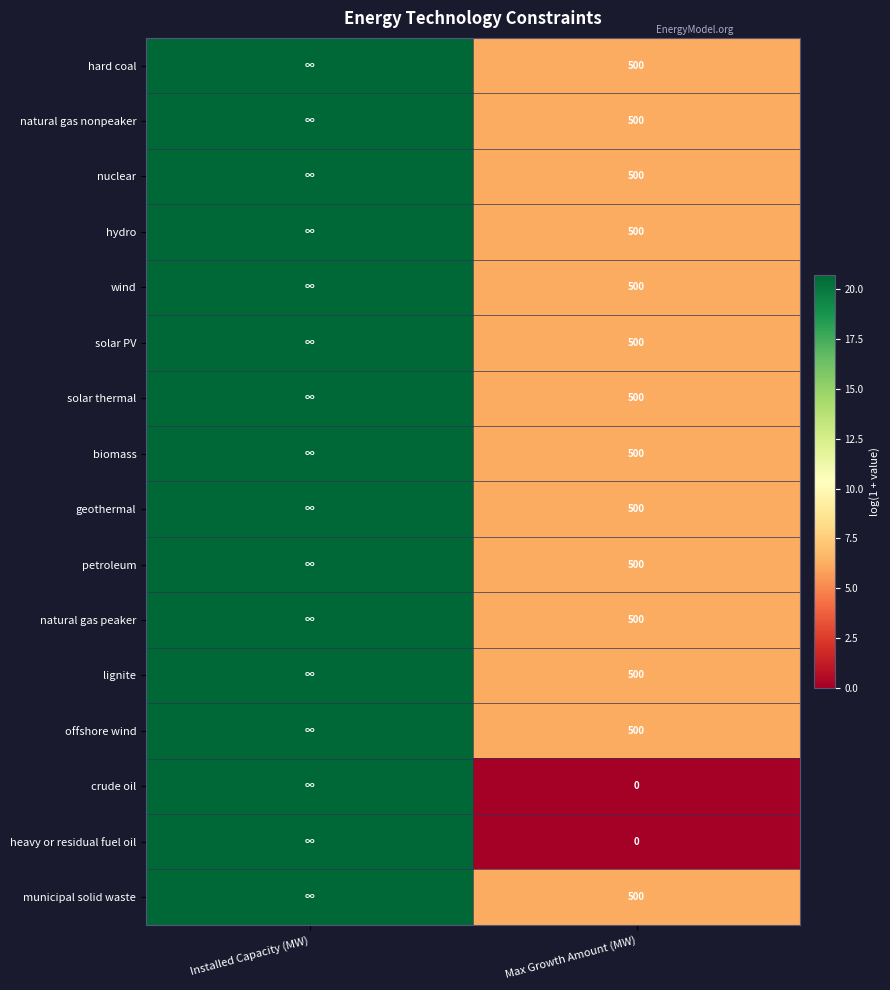

At which label does lignite first exceed 20?

Installed Capacity (MW)